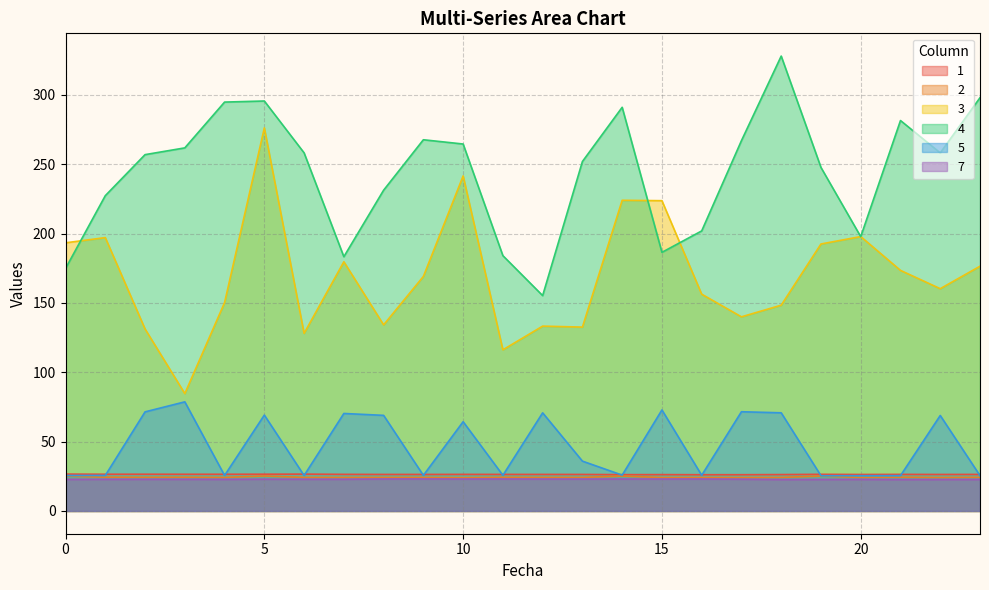

Does the chart display data point markers on the line(s)?

No